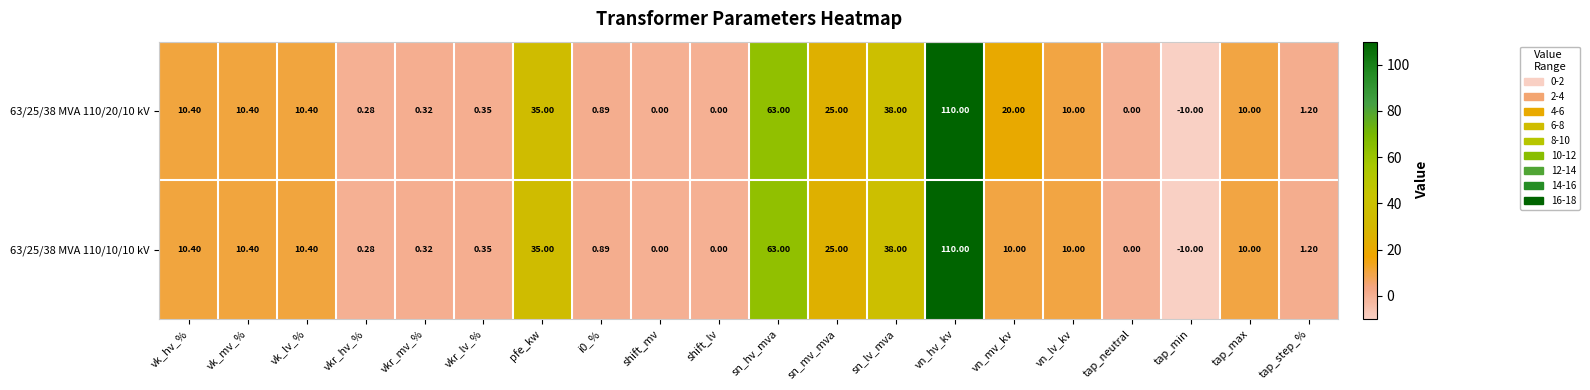

Which label corresponds to the smallest value in the chart?

tap_min